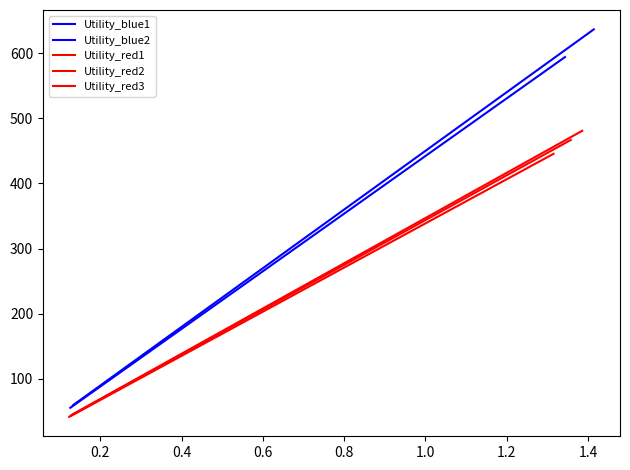

True or false: Utility_red3 has more than 0 points higher than both neighbors.

False